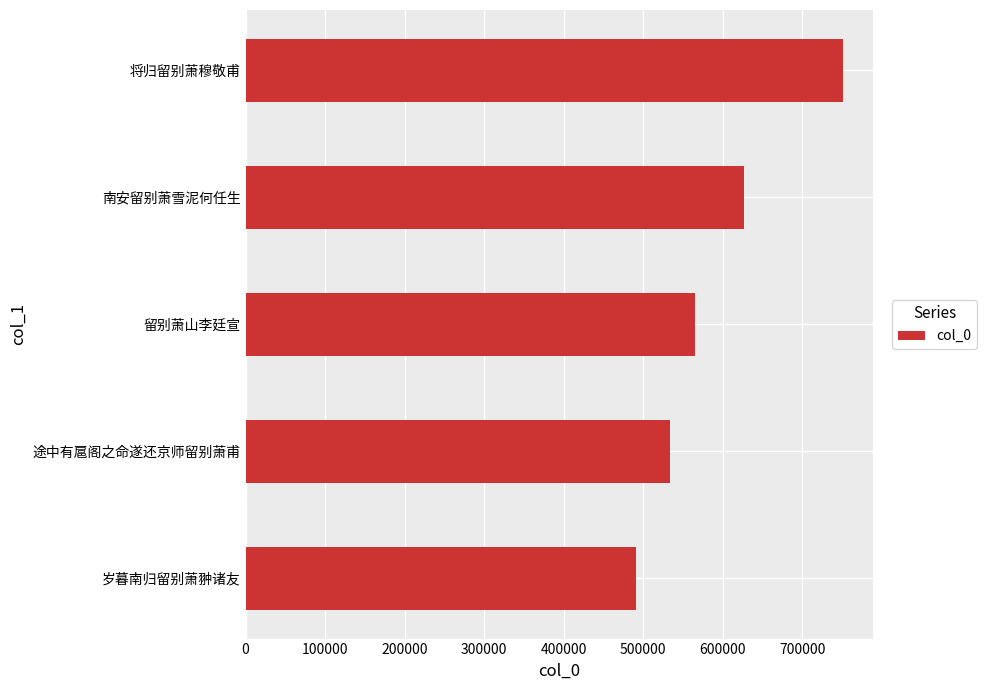

Between 途中有扈阁之命遂还京师留别萧甫 and 留别萧山李廷宣, which is larger?

留别萧山李廷宣